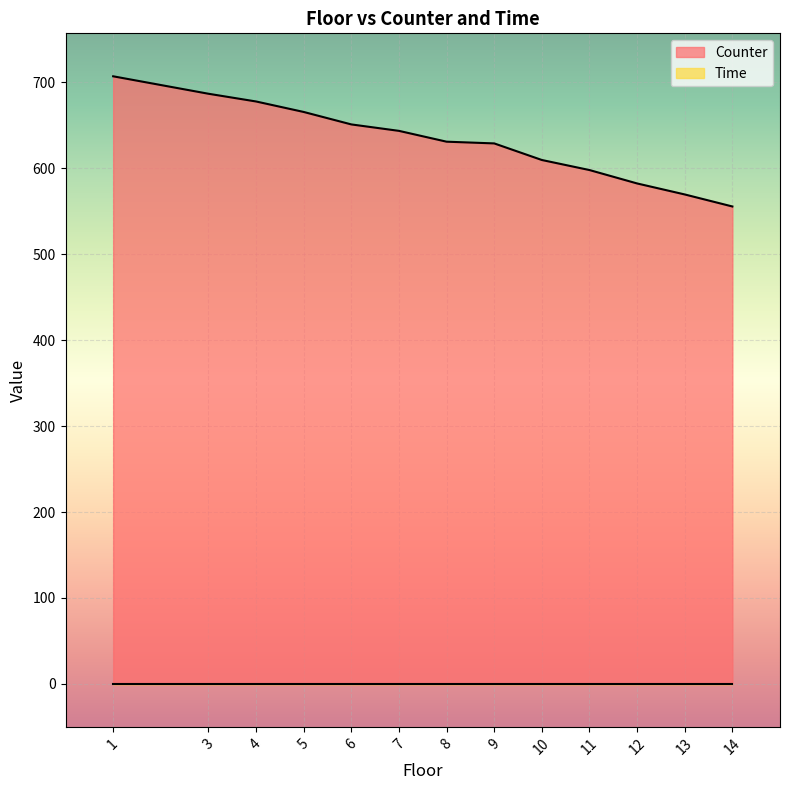

What is the change in value from 6 to 5?

+14.5